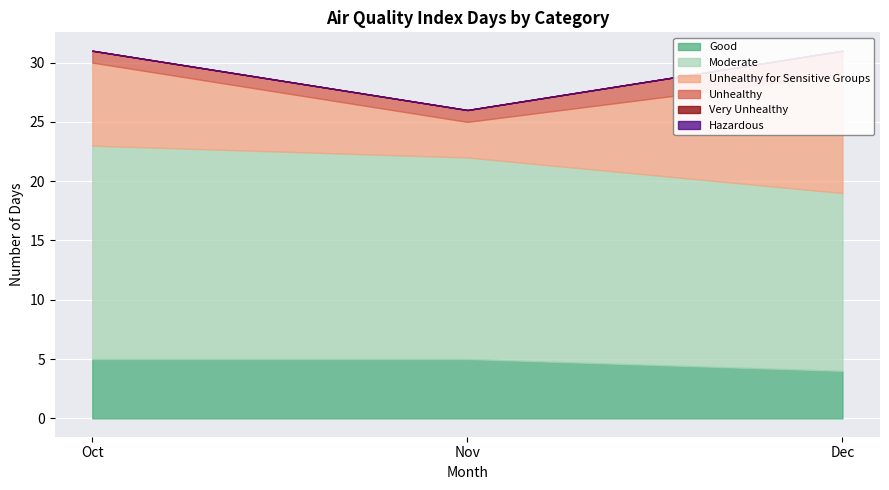

At which label is Very Unhealthy closest to 0?

Oct